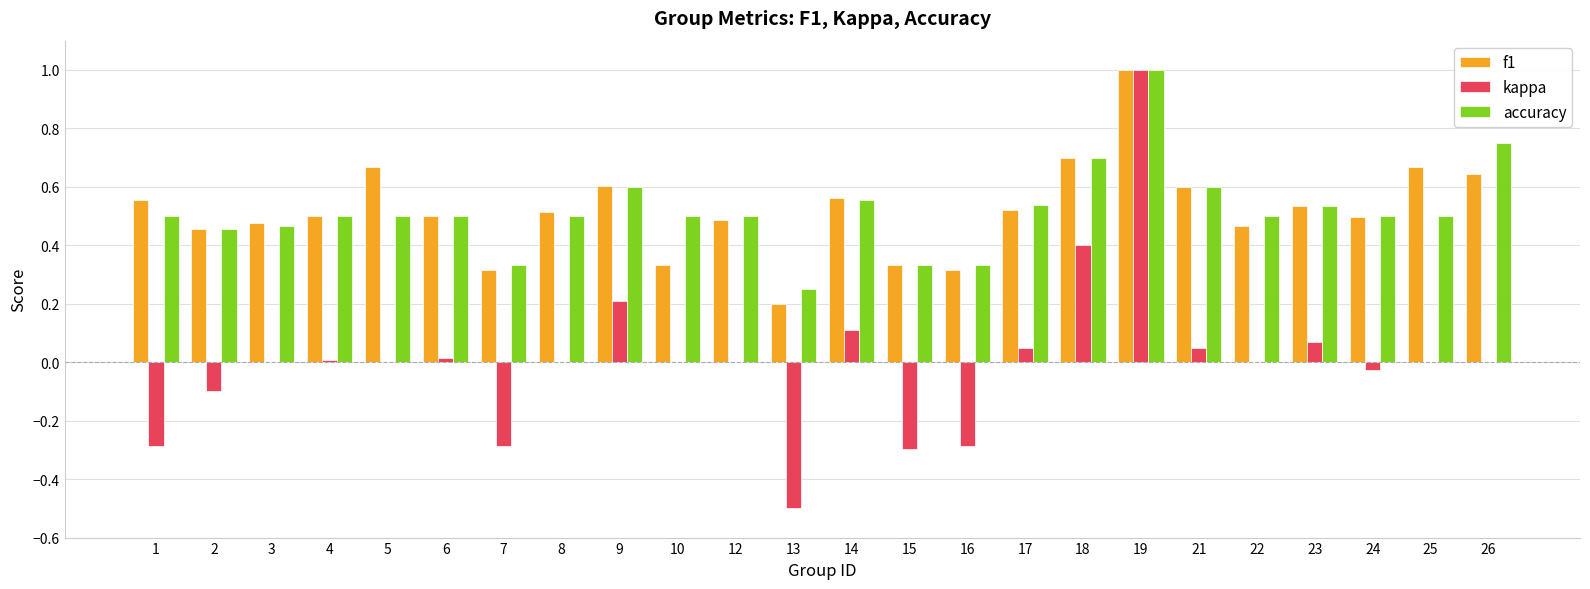

What are all the series names shown in the legend?

f1, kappa, accuracy